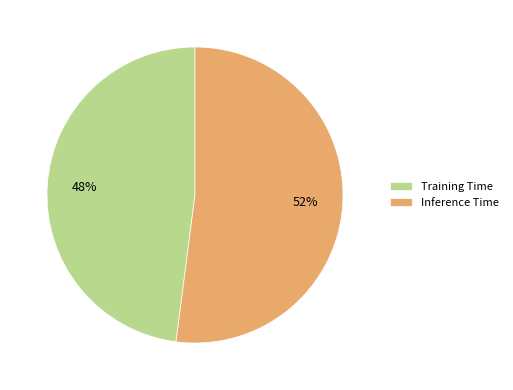

Do Training Time and Inference Time together represent more than half of the pie?

Yes